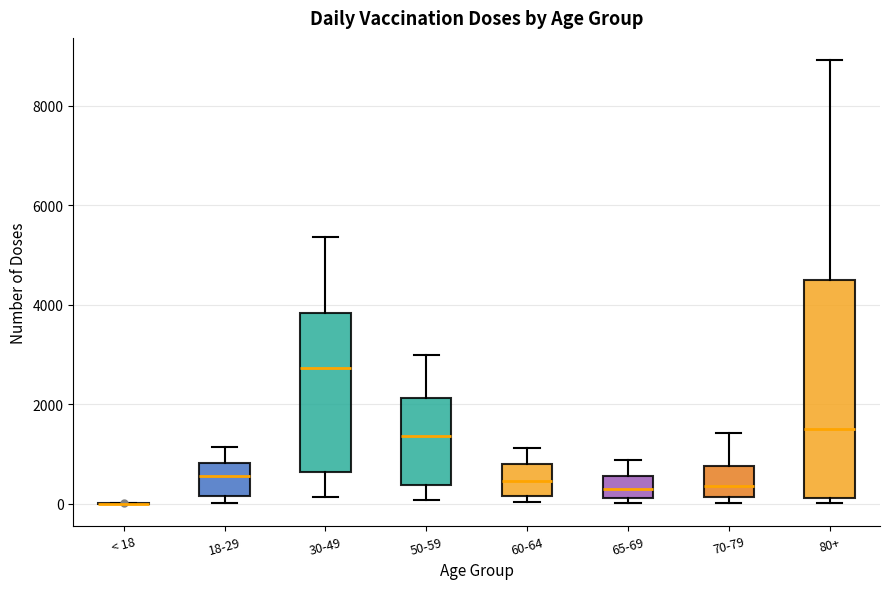

Where does the median line of the box for 80+ sit on the y-axis? The values are not printed on the chart, so give them approximately, as read against the axis.

1600